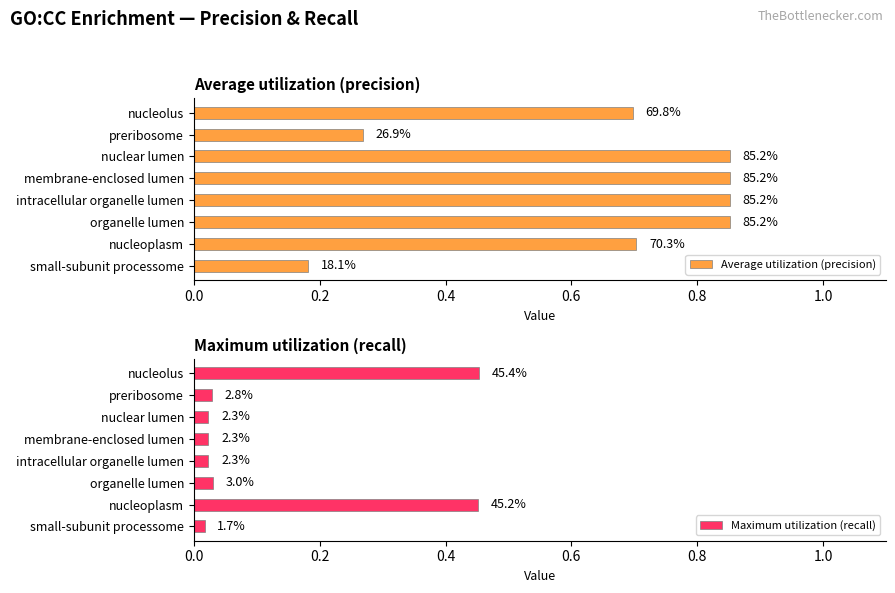

Is the value of Maximum utilization (recall) at nucleoplasm greater than the value of Average utilization (precision) at organelle lumen?

No